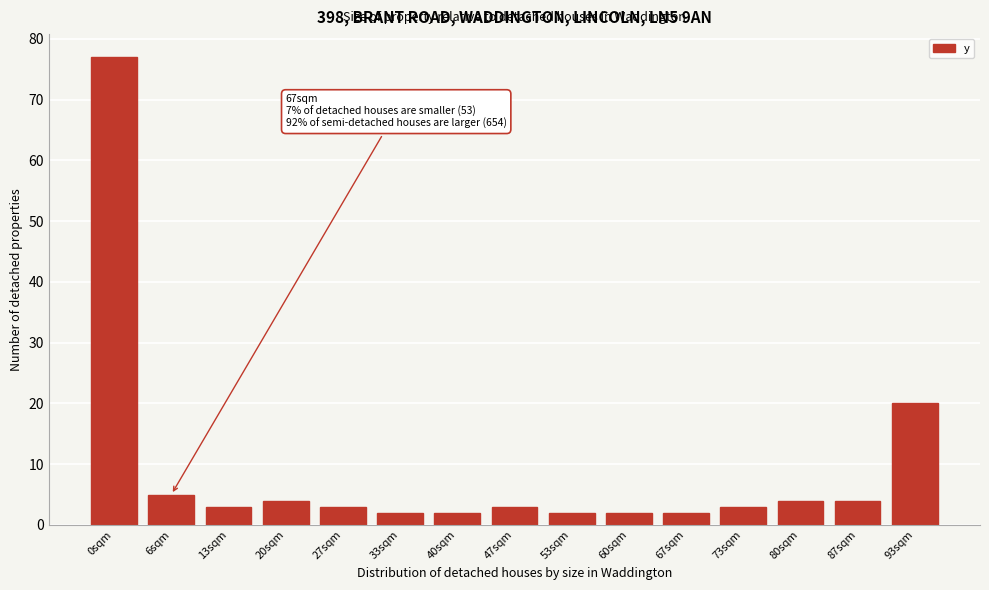

Reading left to right, transcribe all the data shown in this chart.

77	5	3	4	3	2	2	3	2	2	2	3	4	4	20